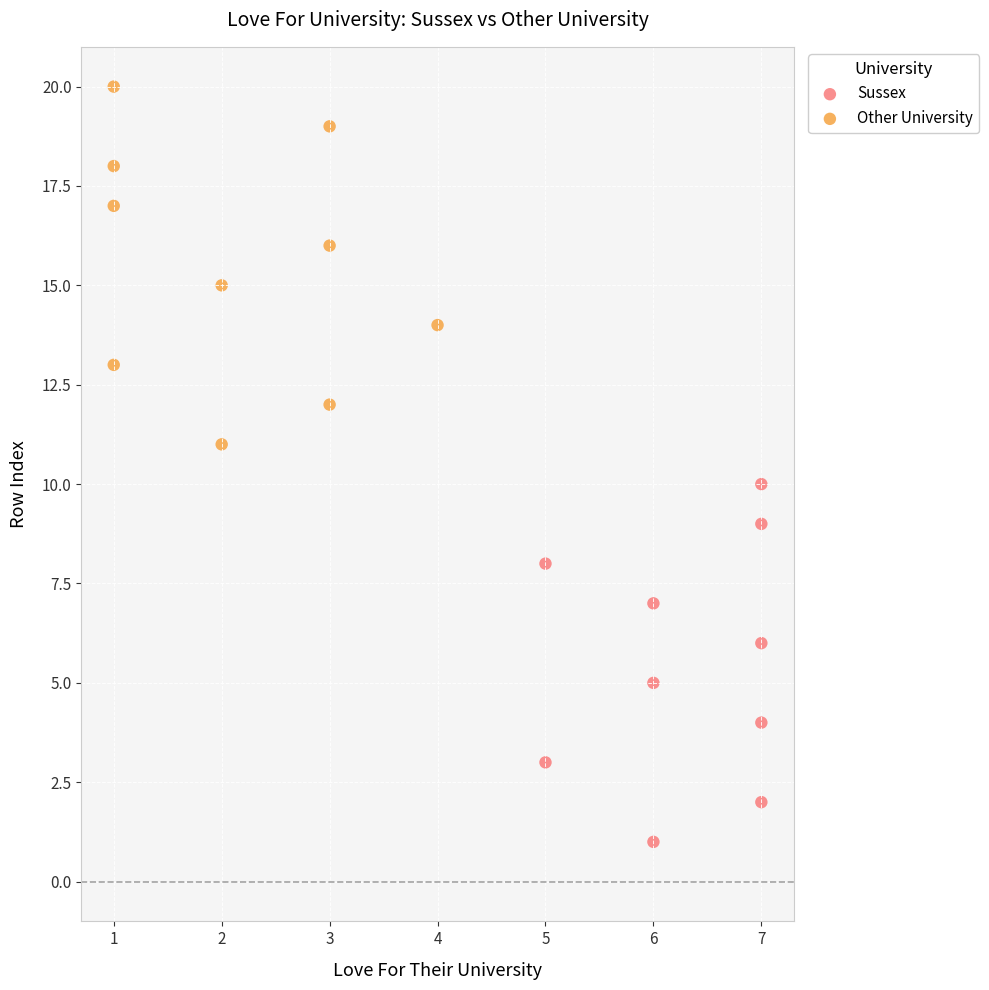

Which series contains the highest Y value?

Other University